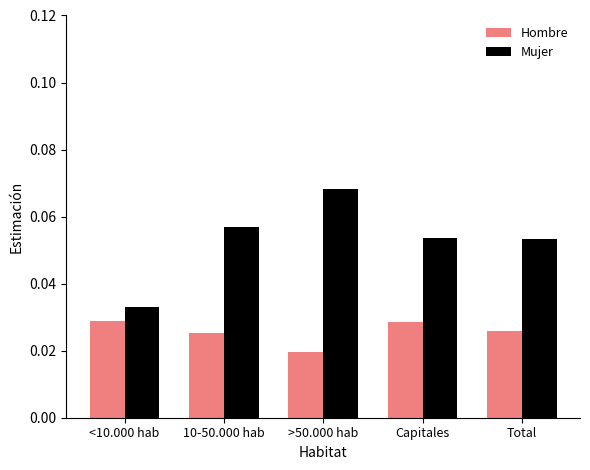

How many Hombre values are between 0 and 1?

5